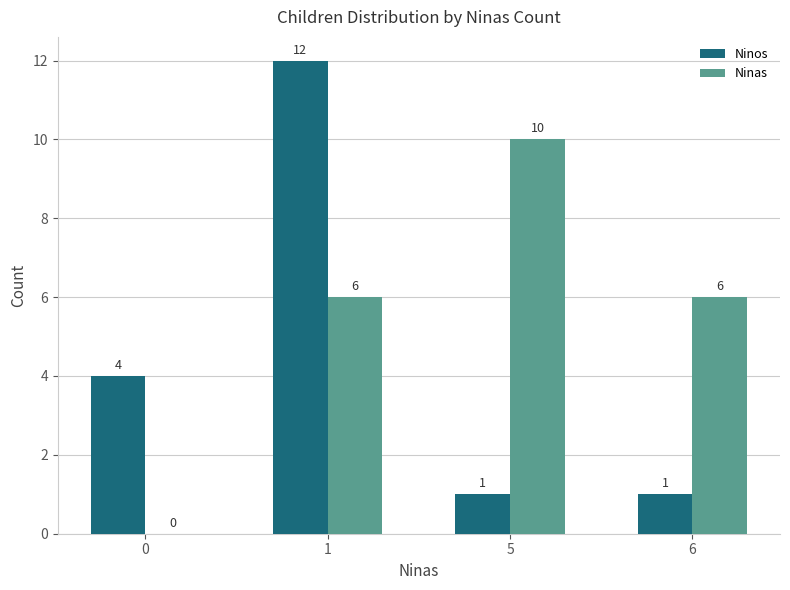

At which label does Ninas reach its peak?

5